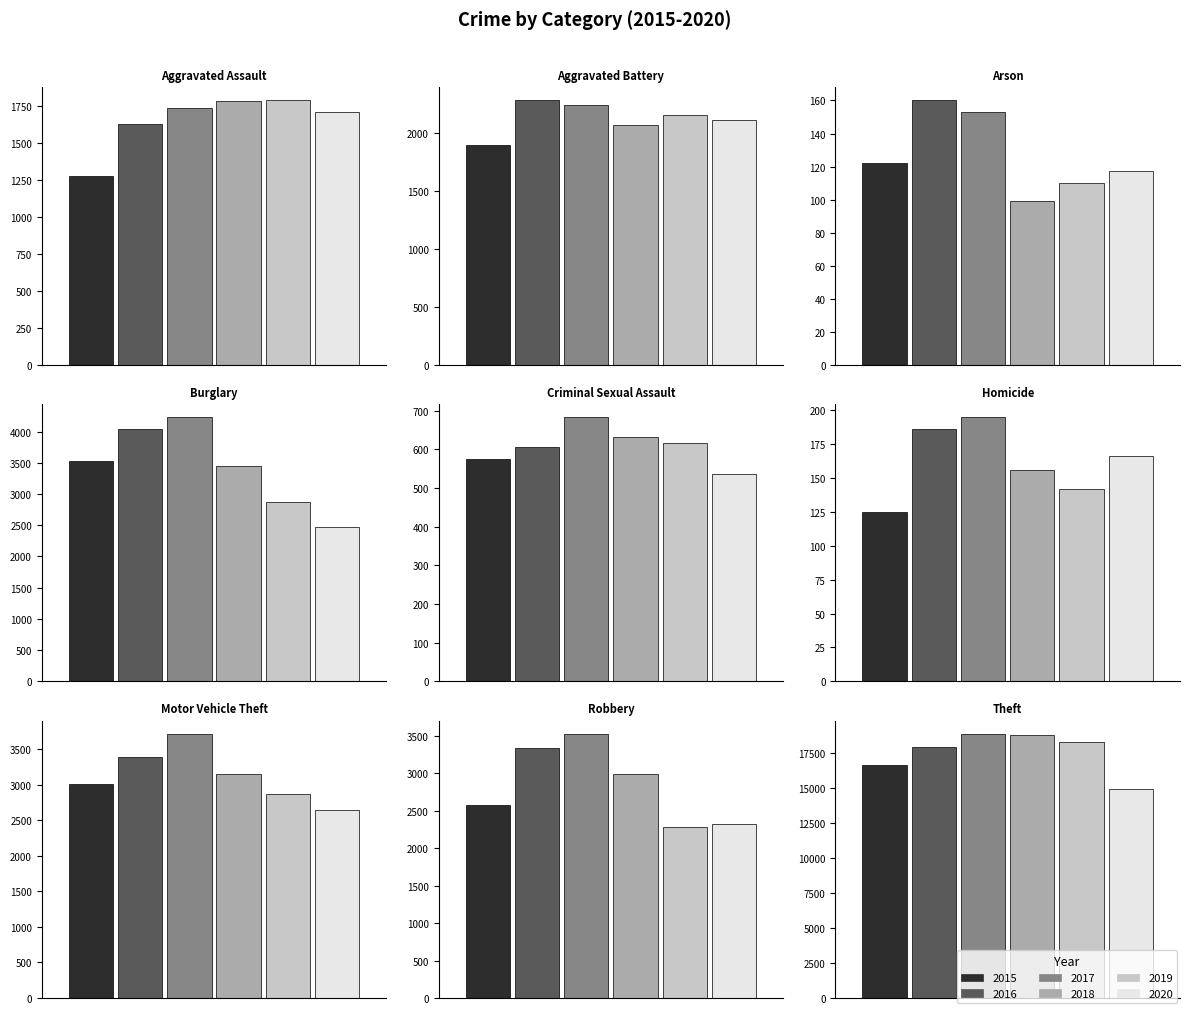

How many groups of bars are there?

9